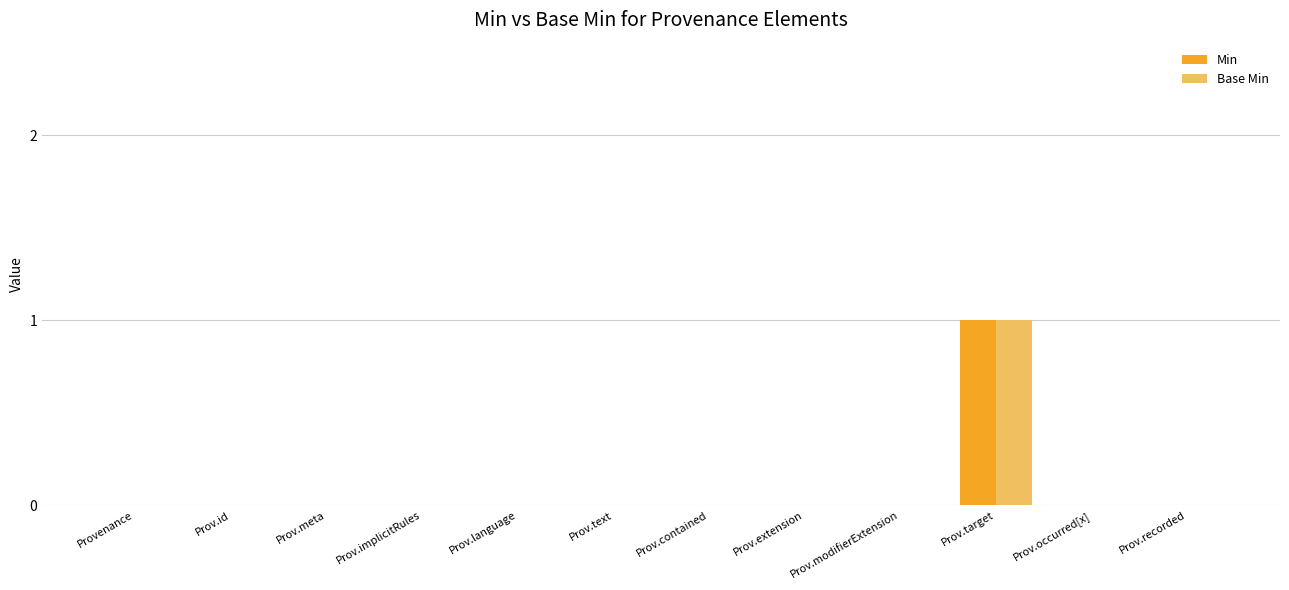

Which label corresponds to the largest value in the chart?

Prov.target